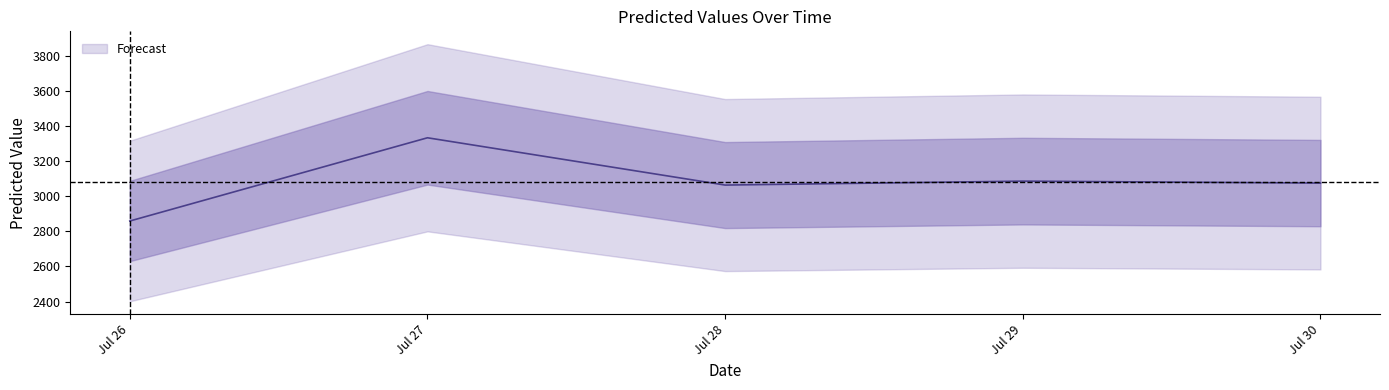

Reading left to right, extract all data points from this chart.

2858.6	3332.9	3063.4	3086.0	3074.8